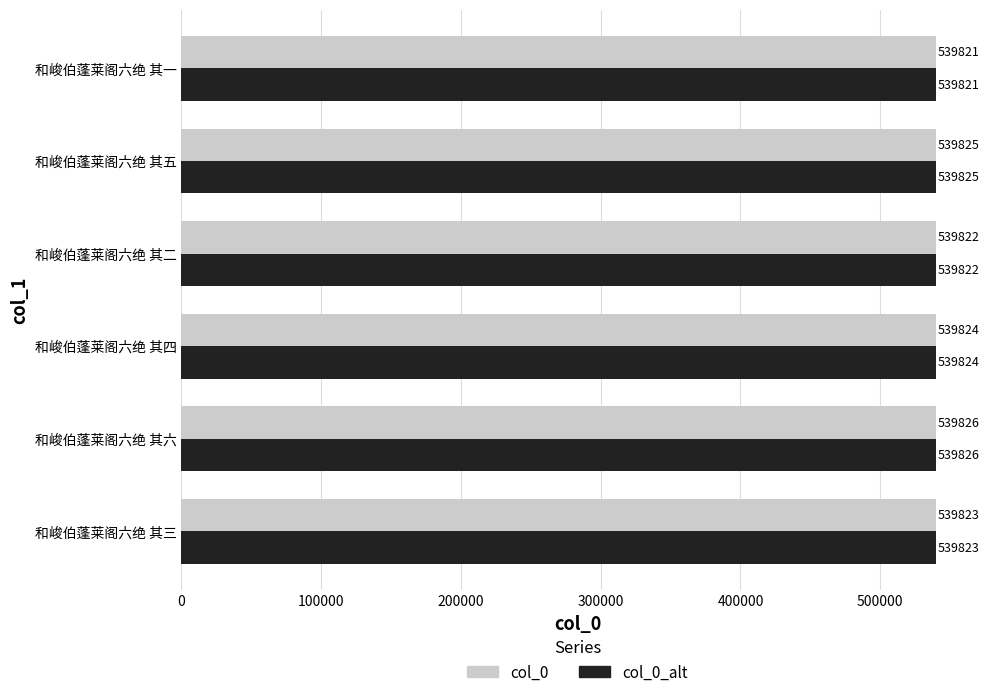

The col_0 series shows 306829 at 和峻伯蓬莱阁六绝 其六. True or false?

False